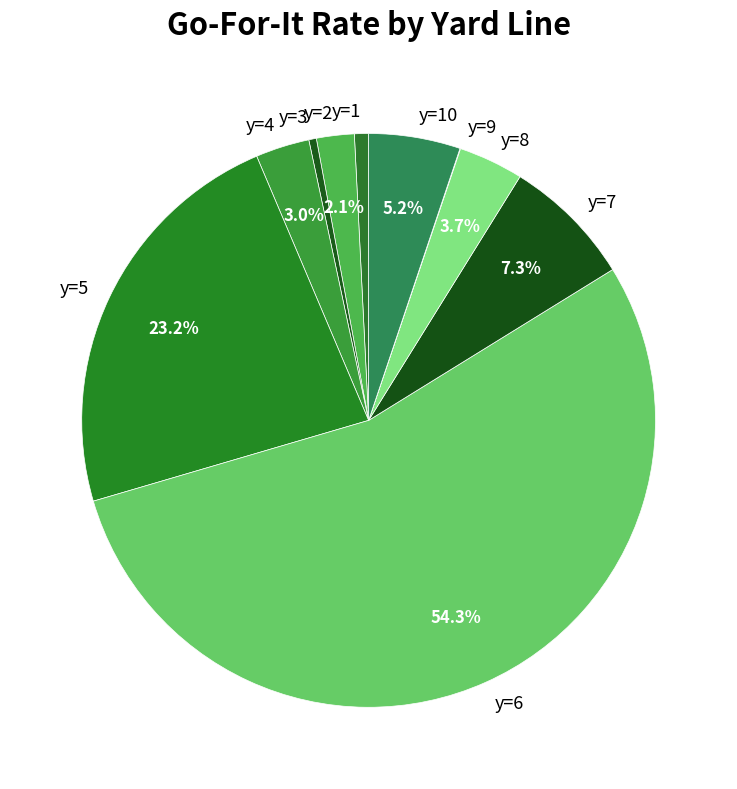

To the nearest percent, what portion does y=6 represent?

54%